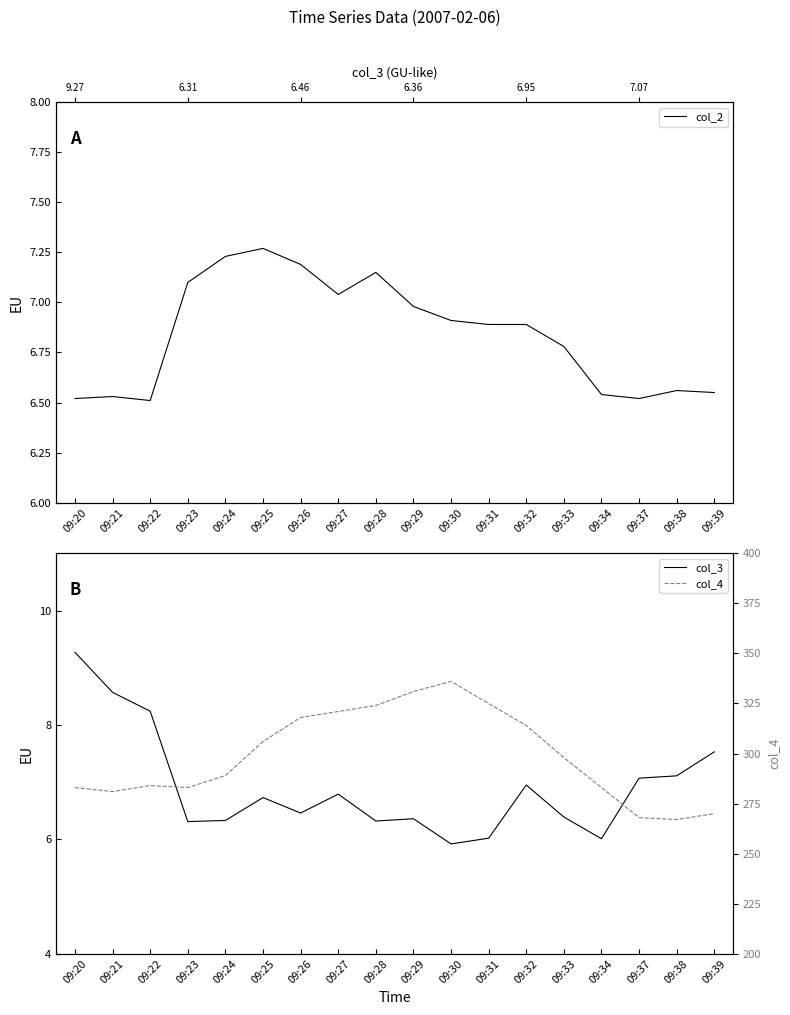

Where is the first local maximum for col_4?

09:22